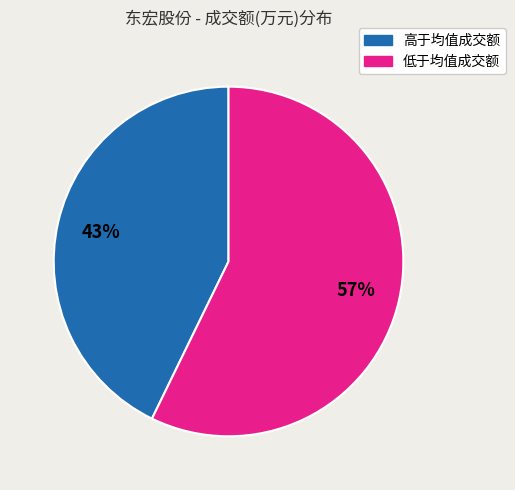

Rank the categories by value from lowest to highest.

高于均值成交额, 低于均值成交额